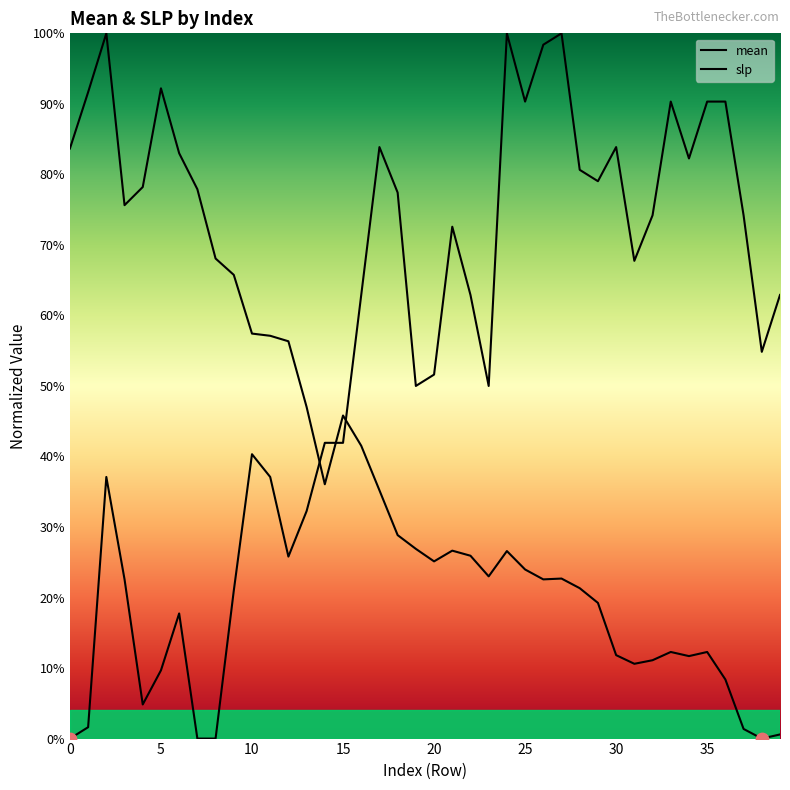

At how many categories does at least one series exceed 0?

40